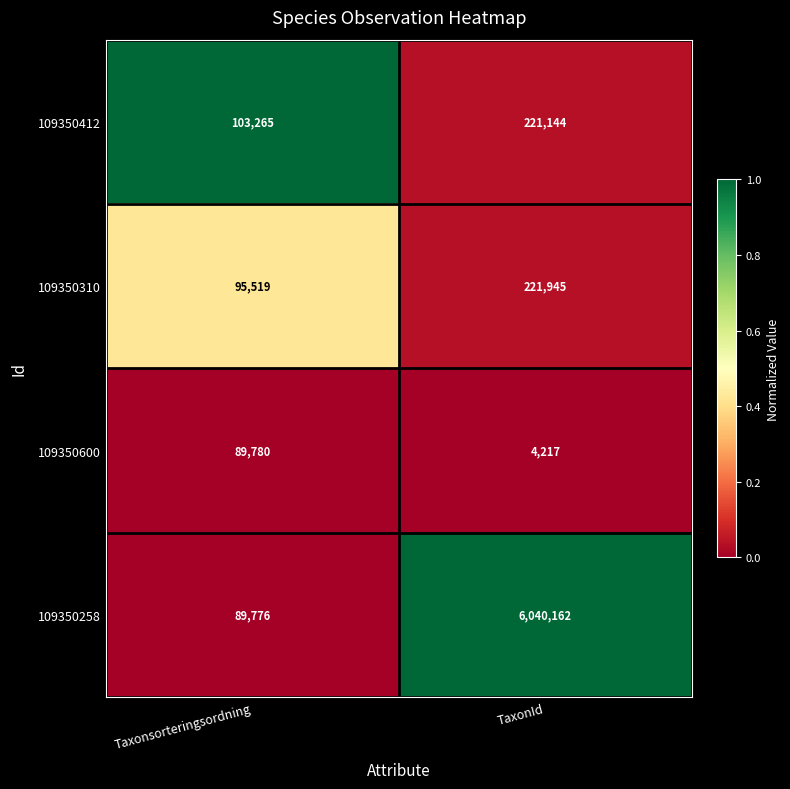

The value of 109350600 at Taxonsorteringsordning is 89780. True or false?

True